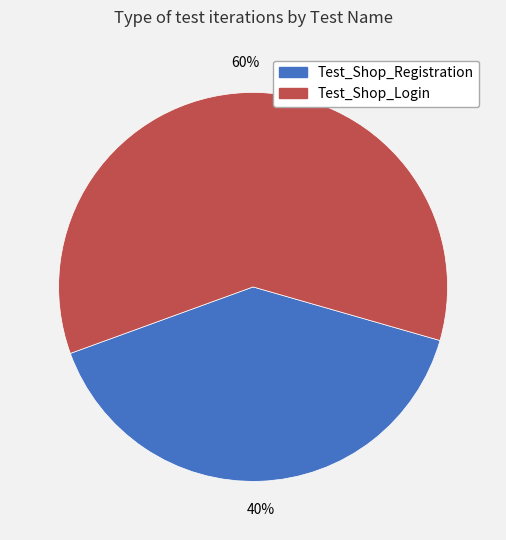

Rank the categories by value from lowest to highest.

Test_Shop_Registration, Test_Shop_Login